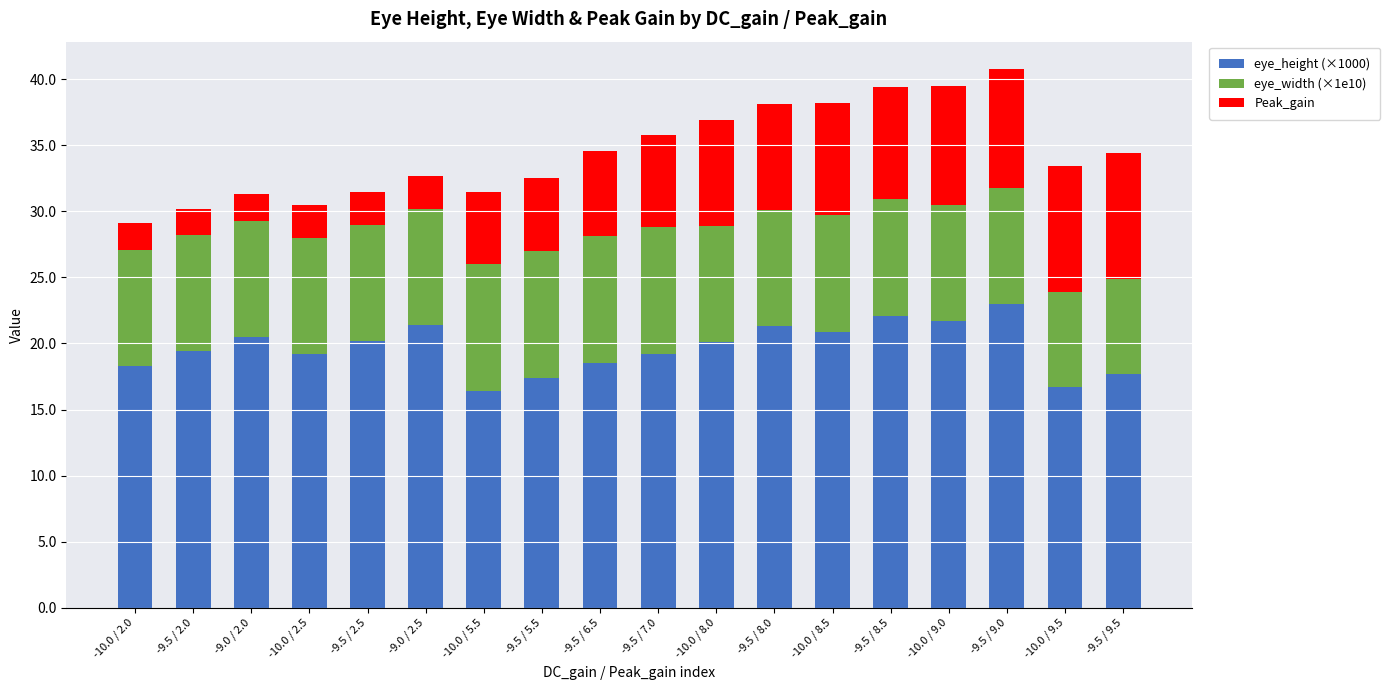

What is the sum of all eye_height (×1000) values?

354.0